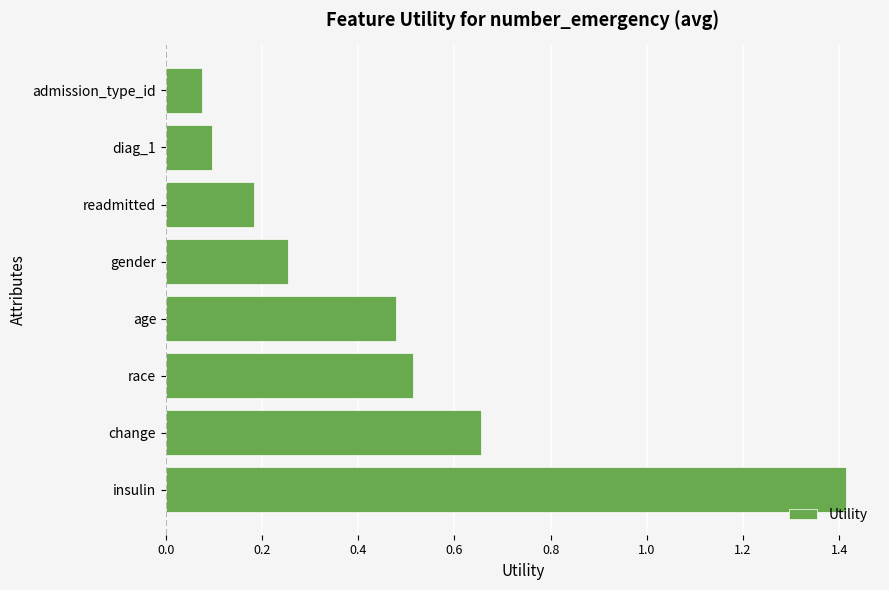

True or false: the data shows 0.1 at age.

False